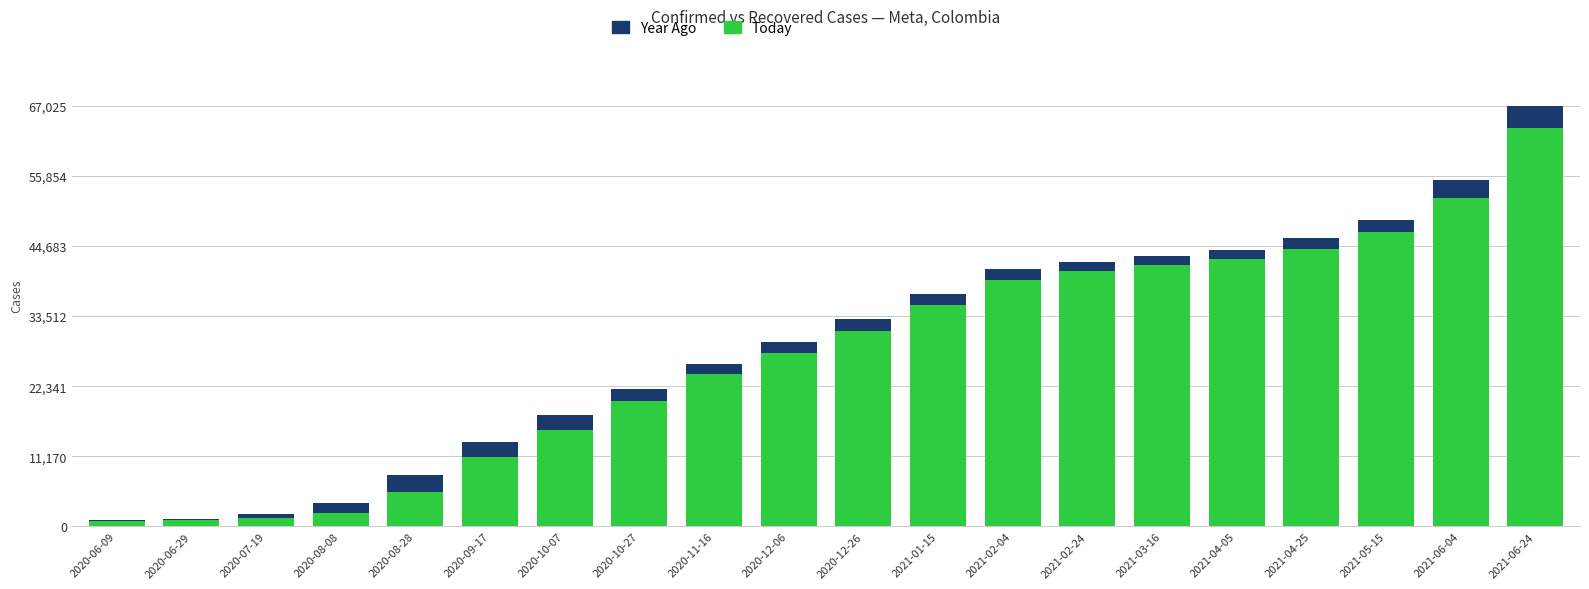

What is the average value of the Year Ago series?

29106